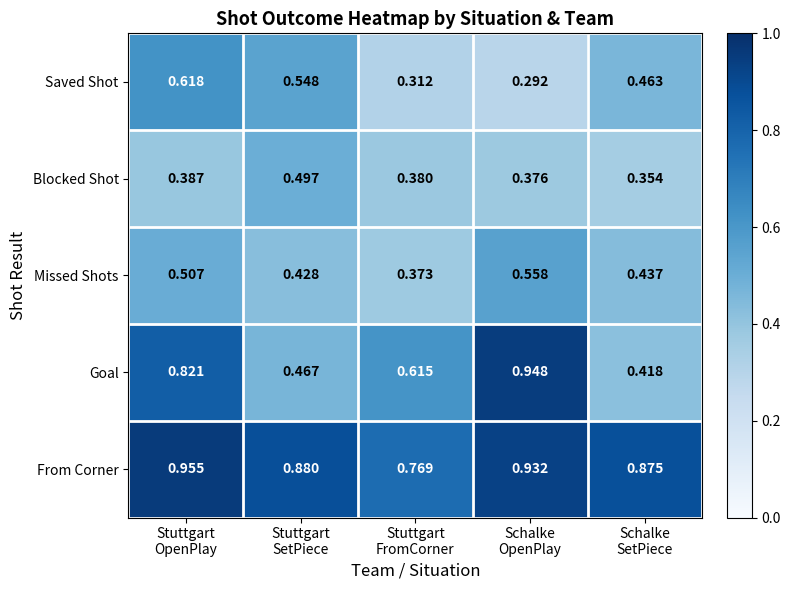

At which category is the sum across all series the highest?

Stuttgart
OpenPlay